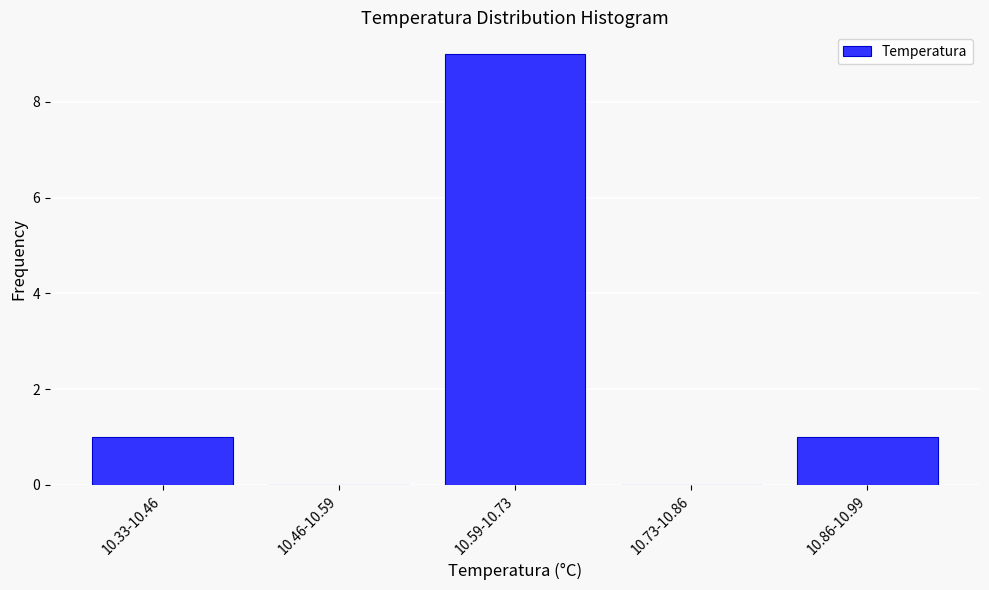

Reading left to right, what are all the values shown in this chart?

10.33-10.46=1	10.46-10.59=0	10.59-10.73=9	10.73-10.86=0	10.86-10.99=1